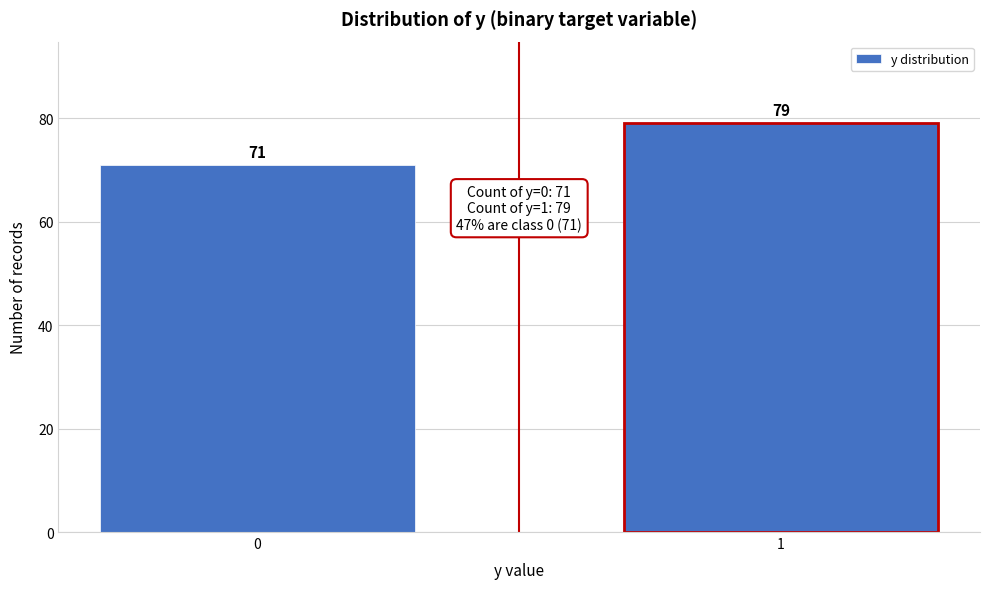

Reading left to right, what are all the values shown in this chart?

71	79